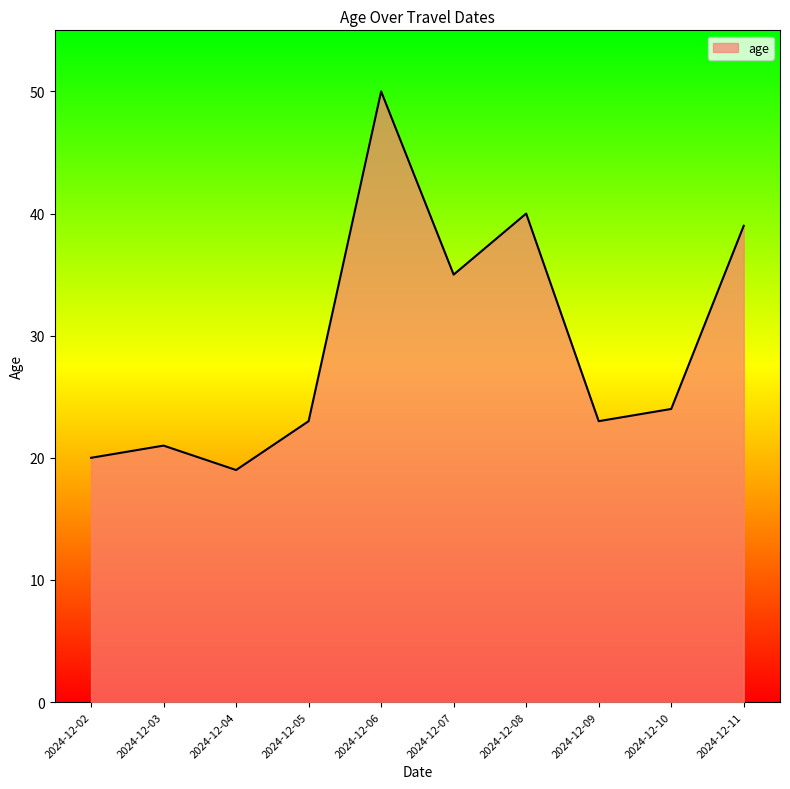

Which category has the highest value across all series?

2024-12-06